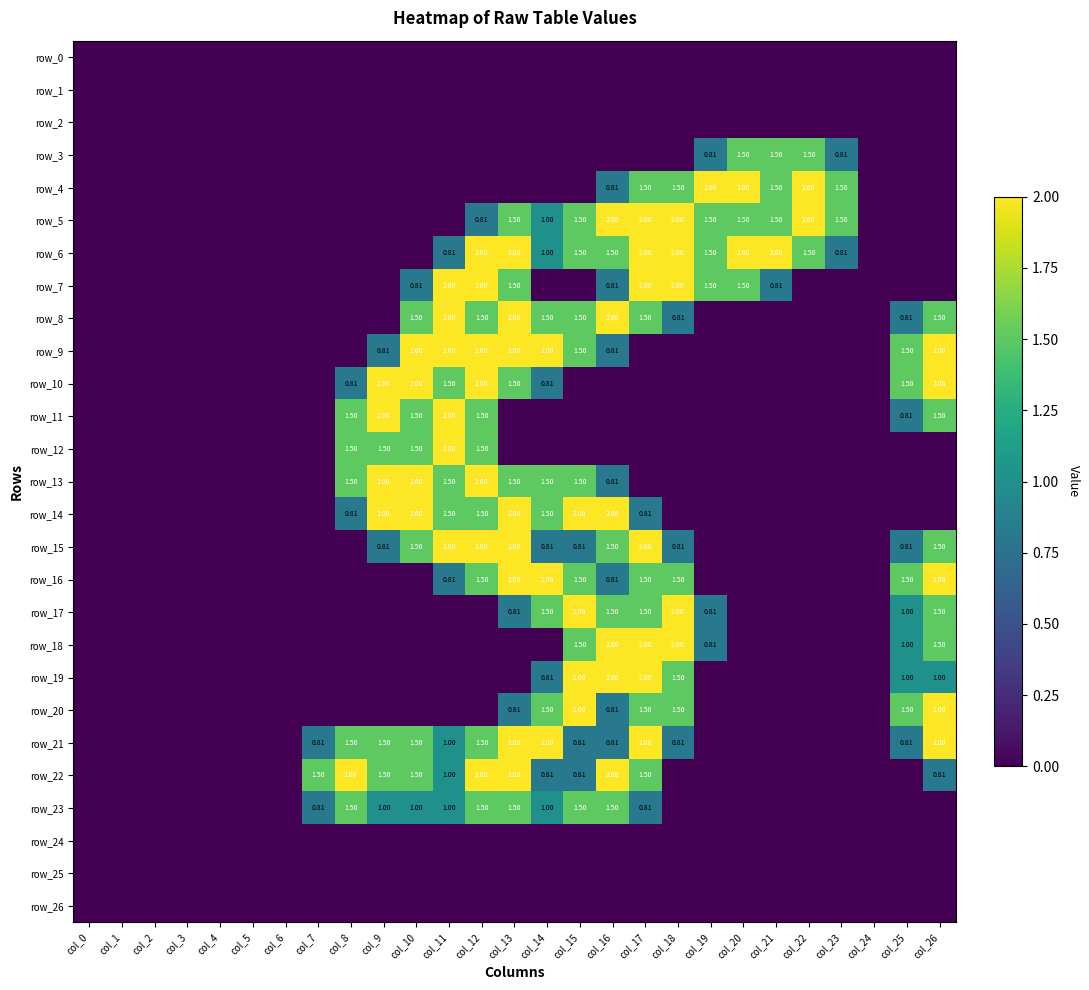

Rank the series at col_9 from lowest to highest value.

row_0, row_1, row_2, row_3, row_4, row_5, row_6, row_7, row_8, row_16, row_17, row_18, row_19, row_20, row_24, row_25, row_26, row_9, row_15, row_23, row_12, row_21, row_22, row_10, row_11, row_13, row_14